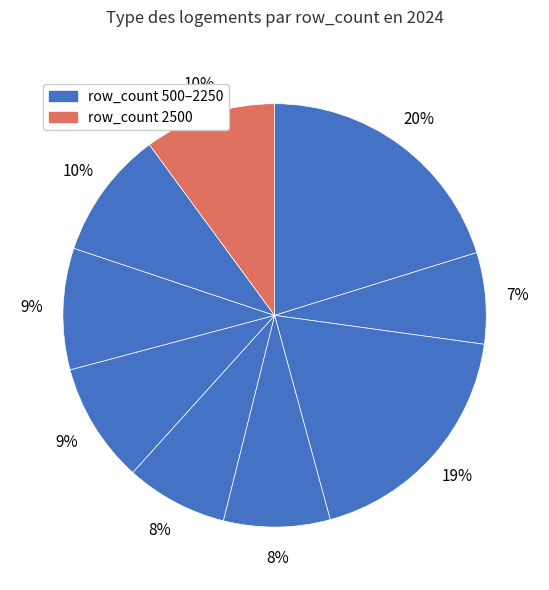

Does any single category account for the majority?

No